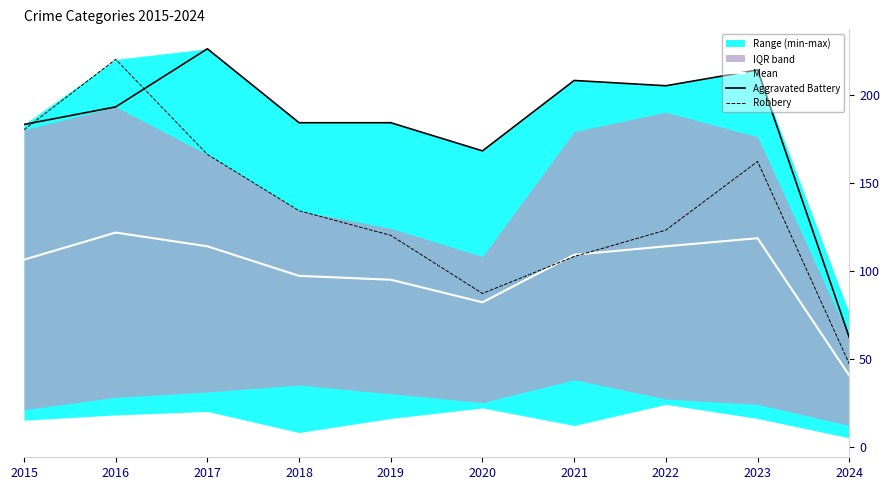

At which category is the sum across all series the highest?

2016